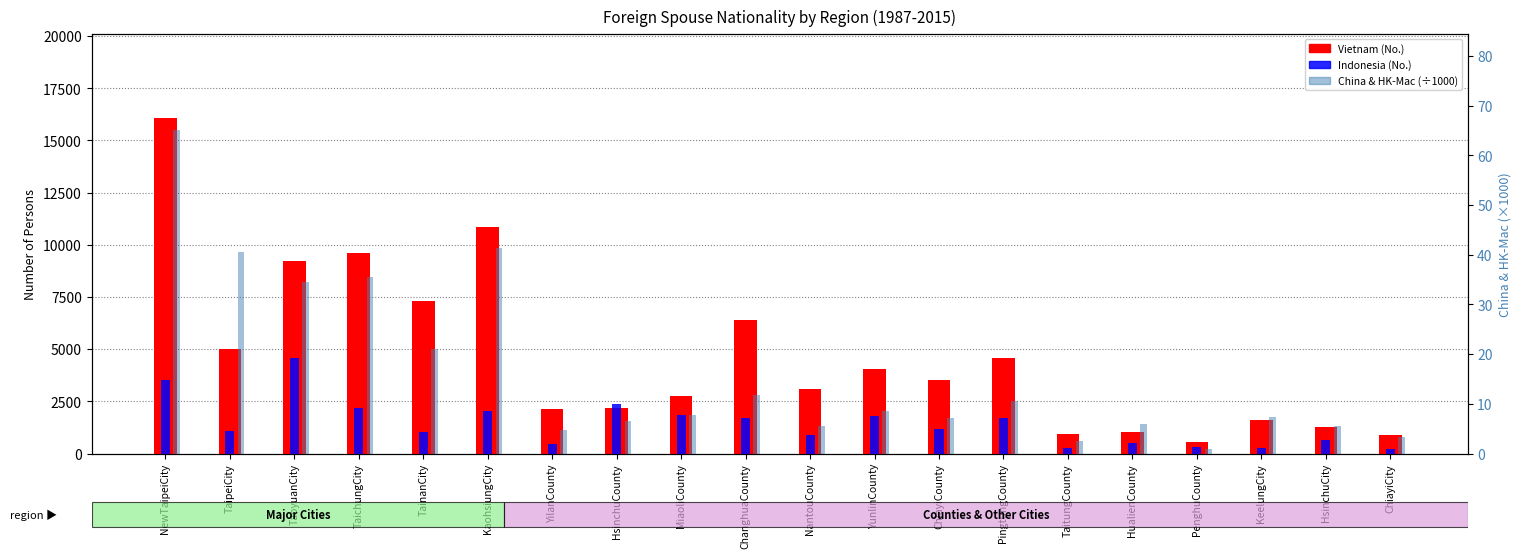

What position from the right is ChiayiCounty?

8